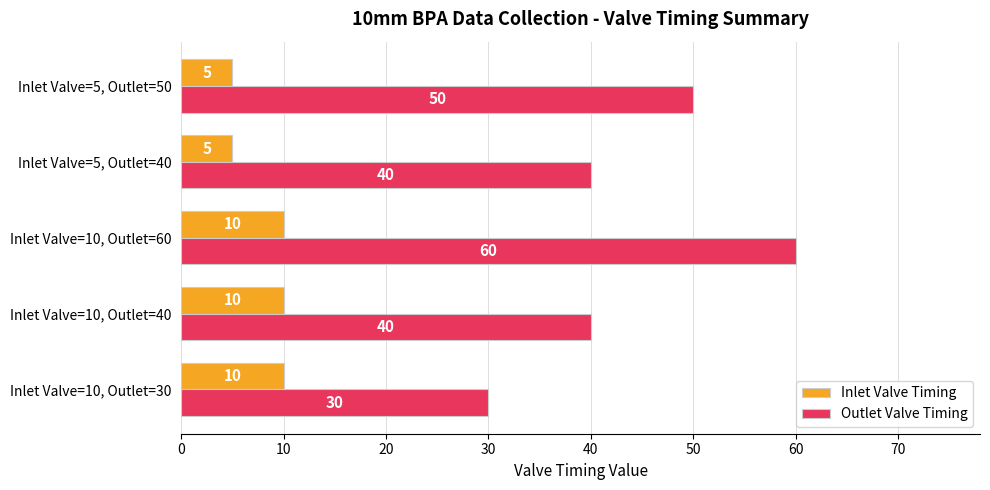

What is the minimum value shown in the chart?

5